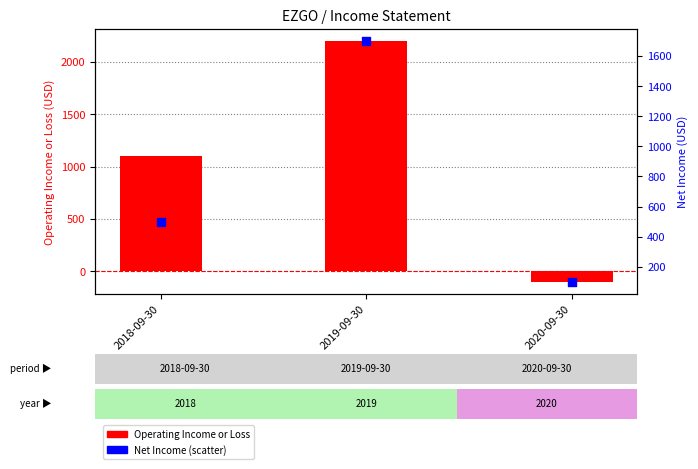

Which series has the largest total across all categories?

Operating Income or Loss